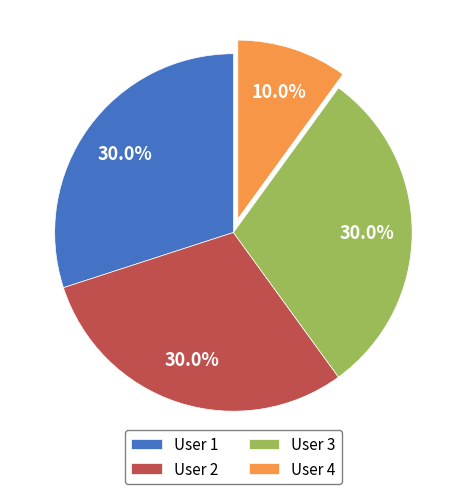

Approximately how many times larger is the value at User 2 compared to User 1?

1.0